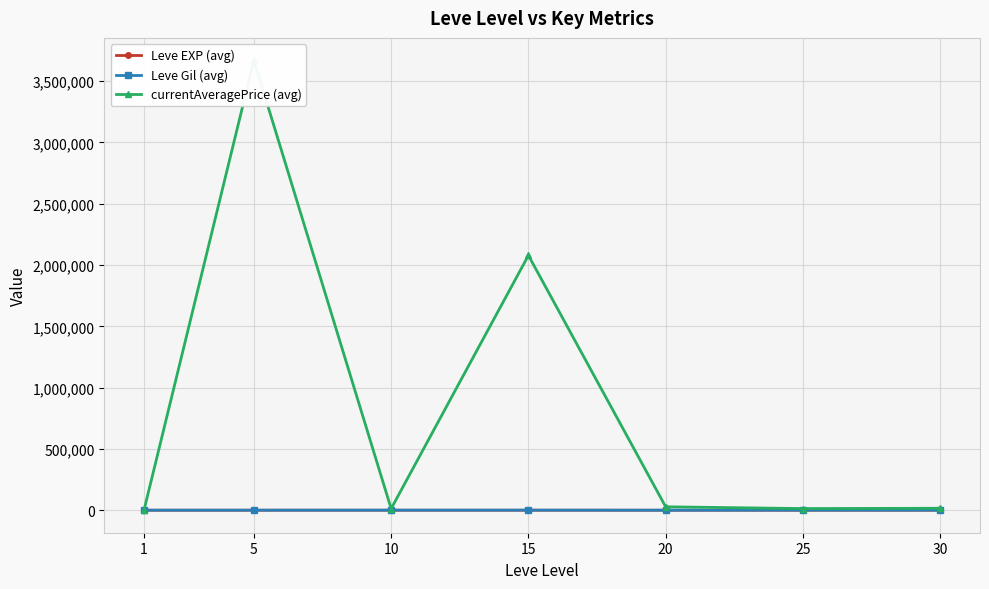

What is the value of the currentAveragePrice (avg) point at the 2nd from the left?

3668721.3